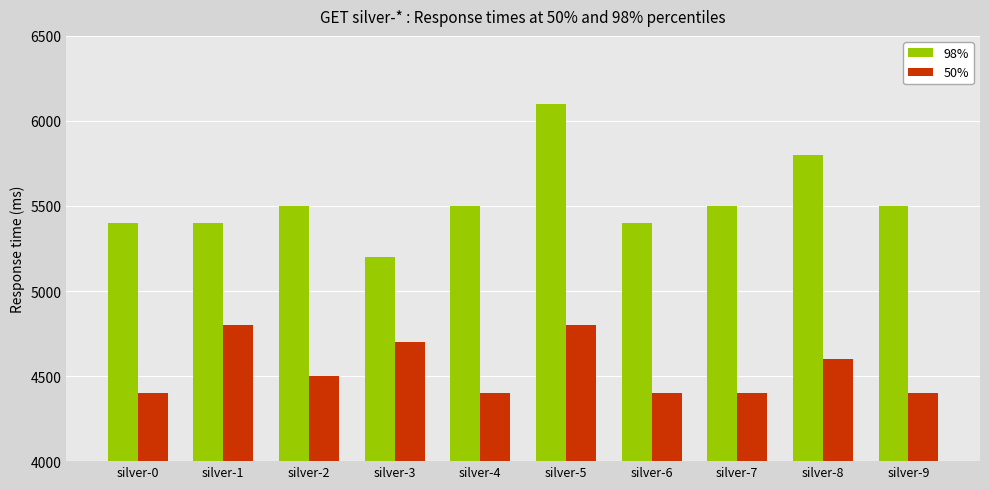

What is the difference between the 98% values at silver-6 and silver-9?

100